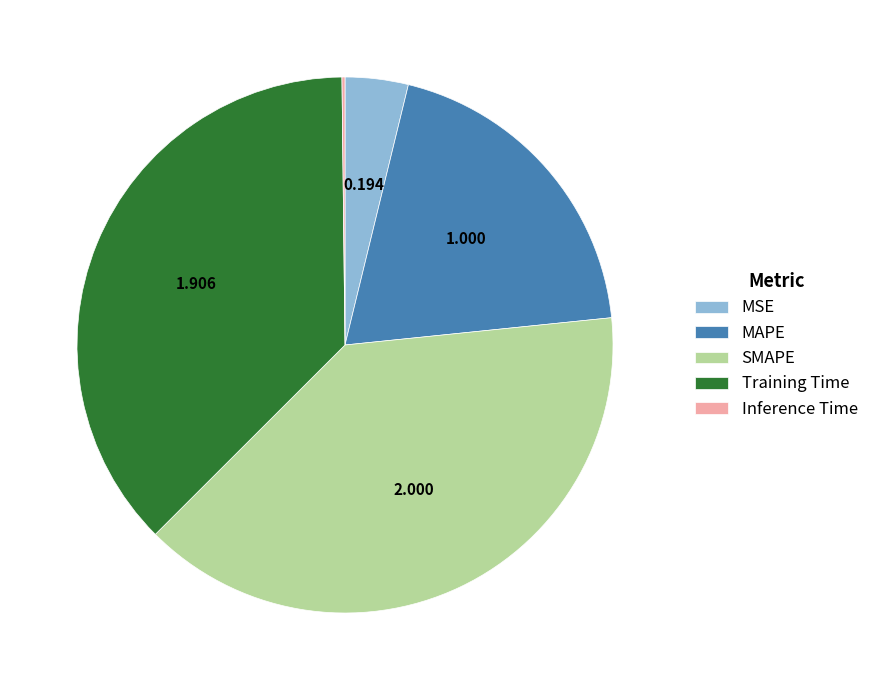

Combined, do SMAPE and Training Time account for over 50%?

Yes